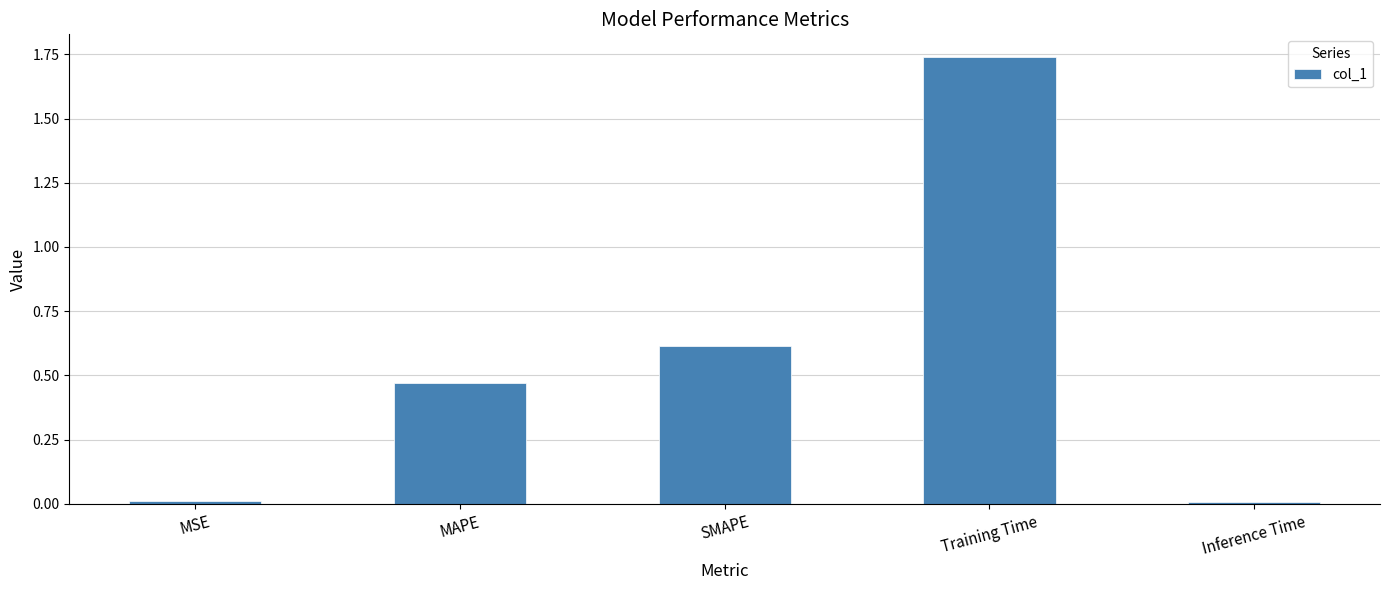

What is the sum of all values?

2.8